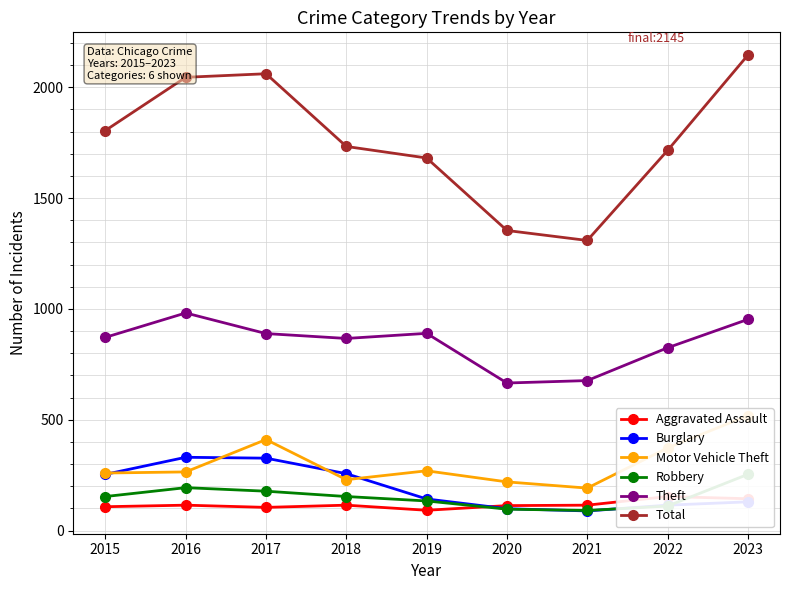

What is the difference between the maximum and minimum values in the Robbery series?

163